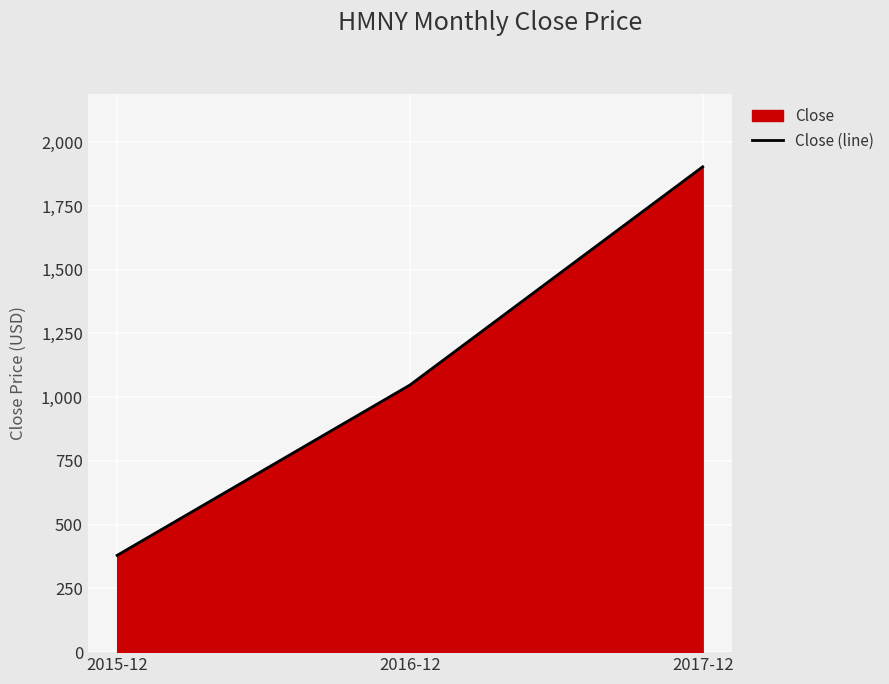

Rank the categories by value from lowest to highest.

2015-12, 2016-12, 2017-12